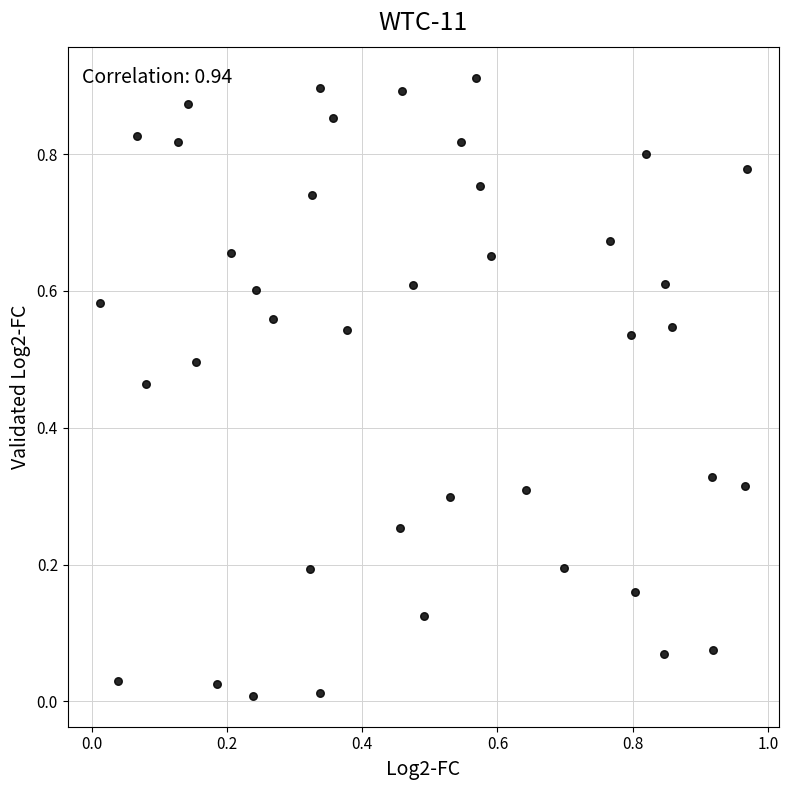

What is the range of X values (max minus min)?

1.0